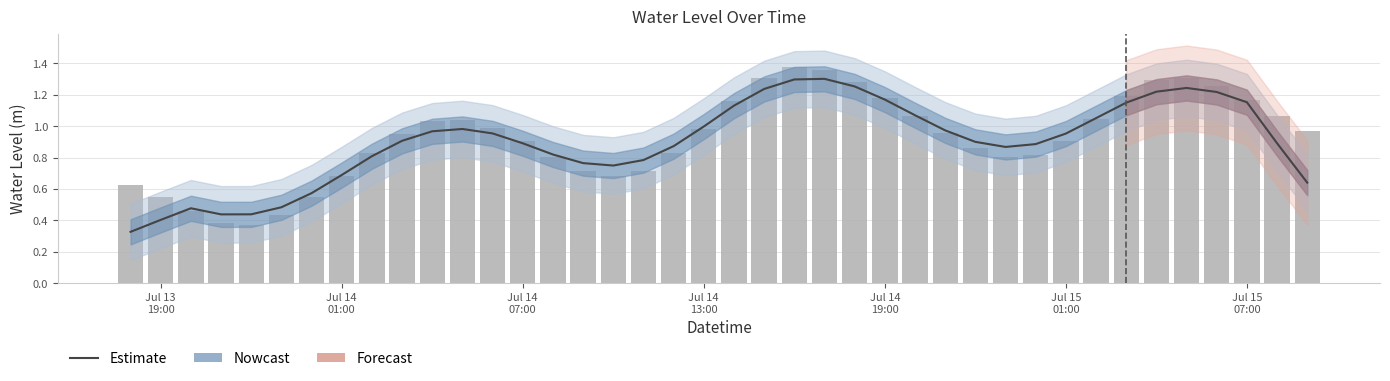

What is the value of the Estimate bar at the 14th from the left?

0.9